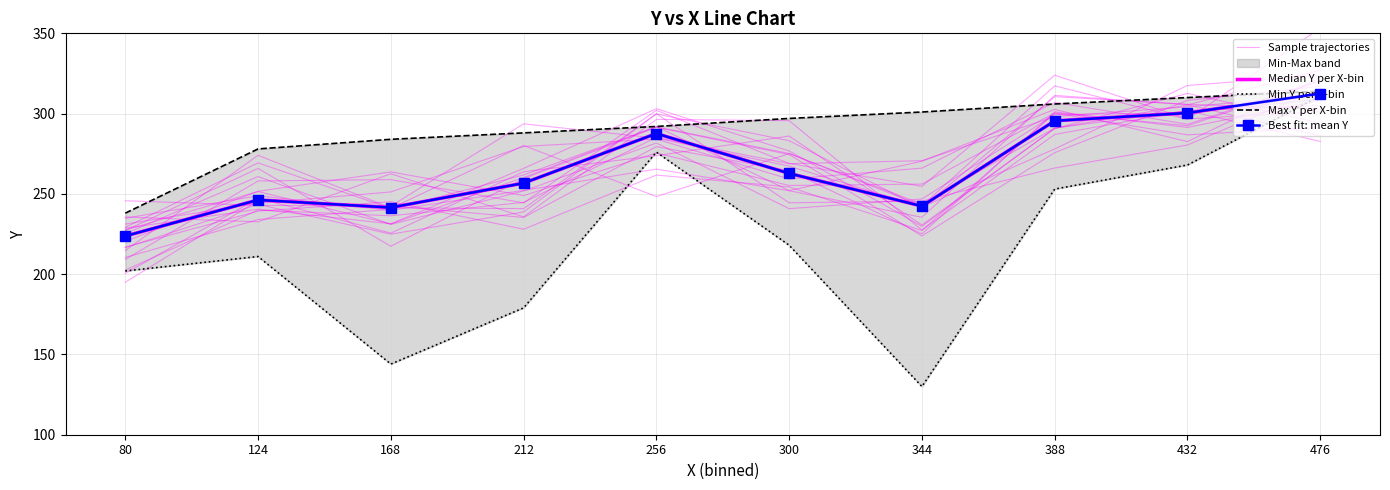

True or false: Best fit: mean Y and Median Y per X-bin intersect in this chart.

False